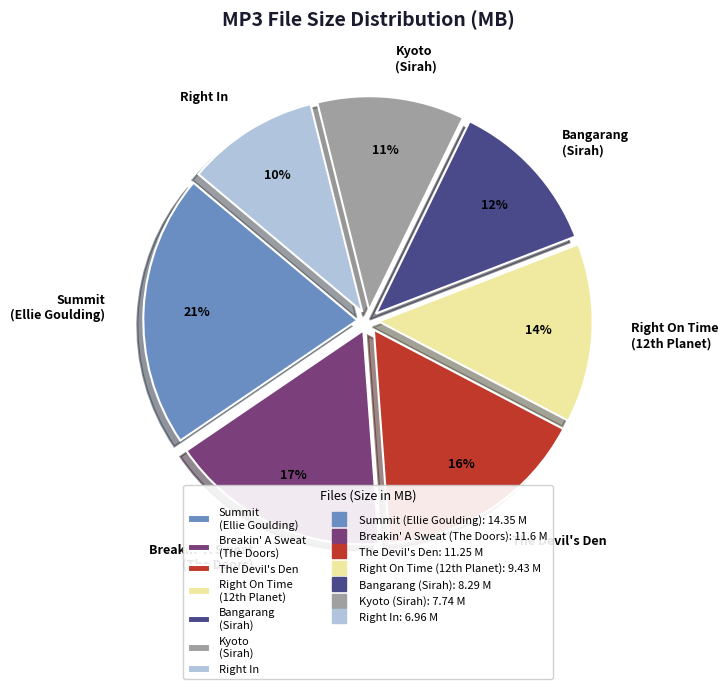

Combined, do Kyoto (Sirah) and Breakin' A Sweat (The Doors) account for over 50%?

No